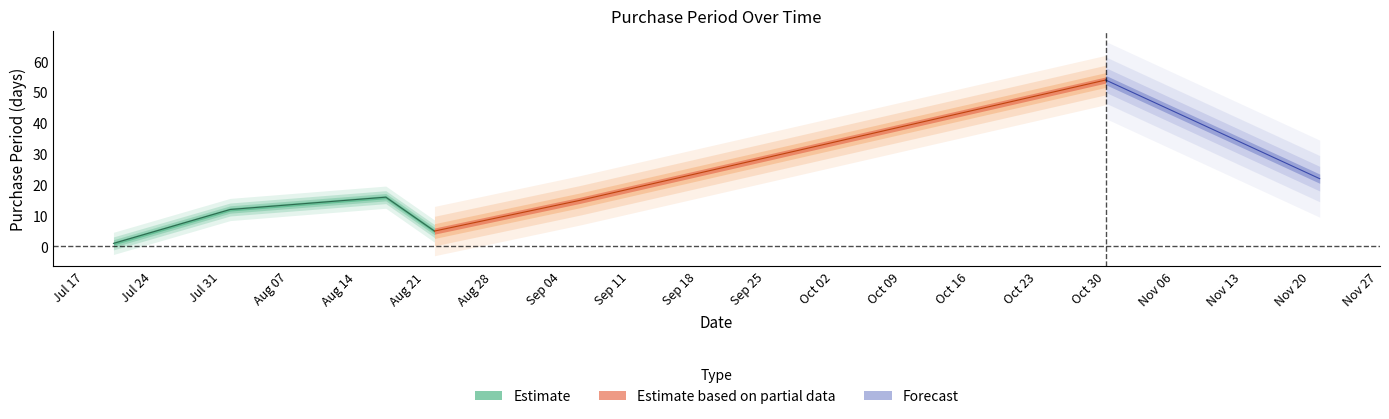

What is the label of the 4th point from the left?

2017-08-22